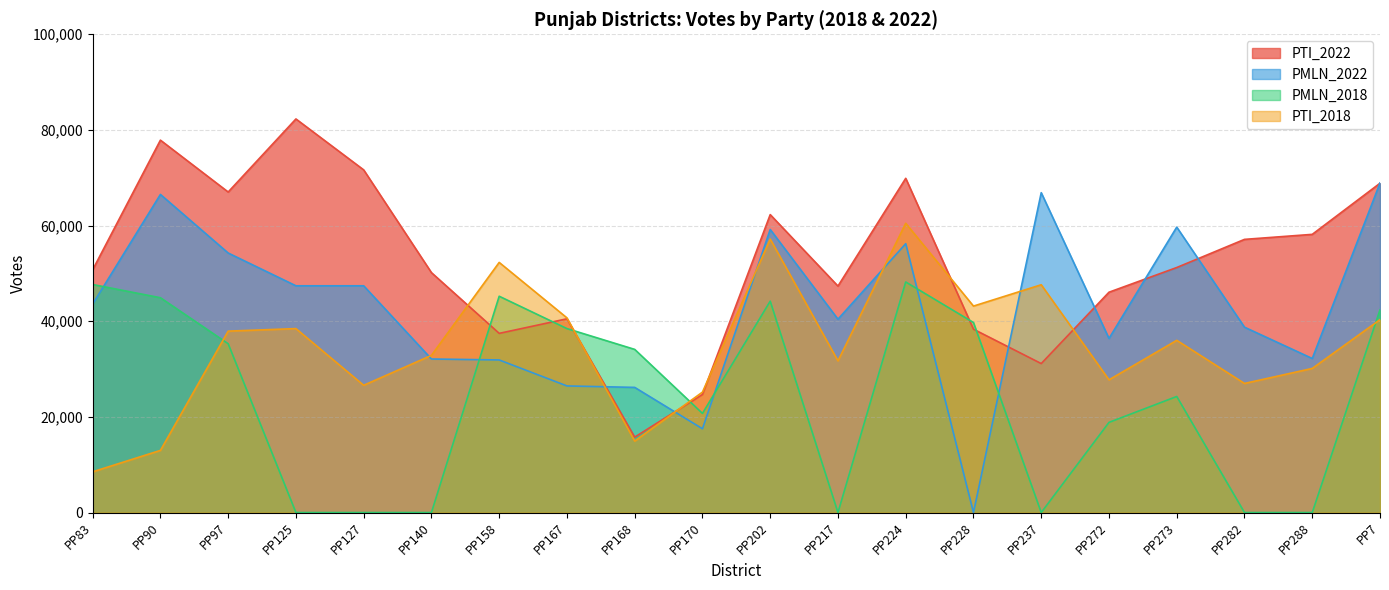

At which label does PMLN_2018 reach its minimum?

PP125